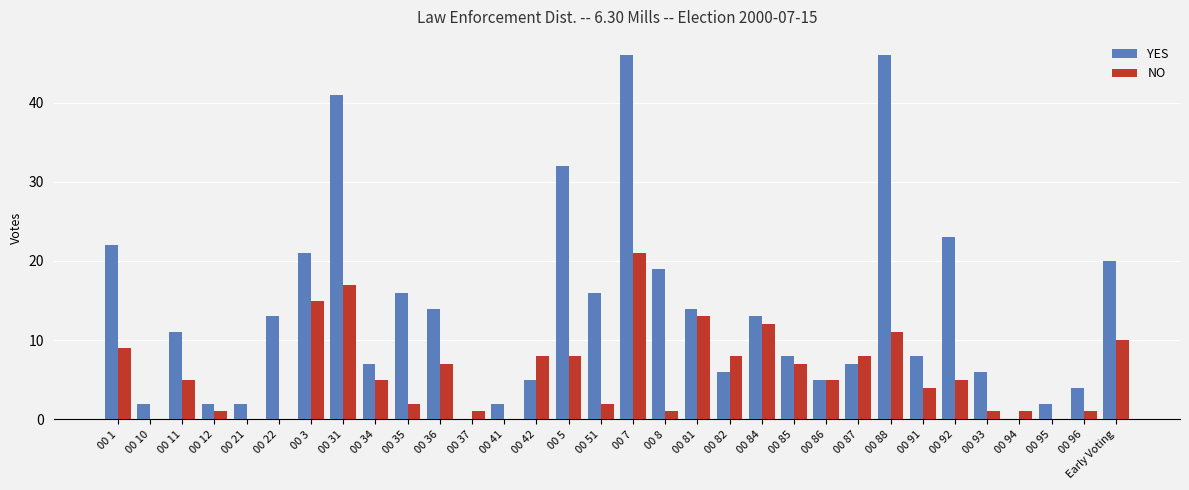

True or false: YES has a value of 12 at 00 87.

False